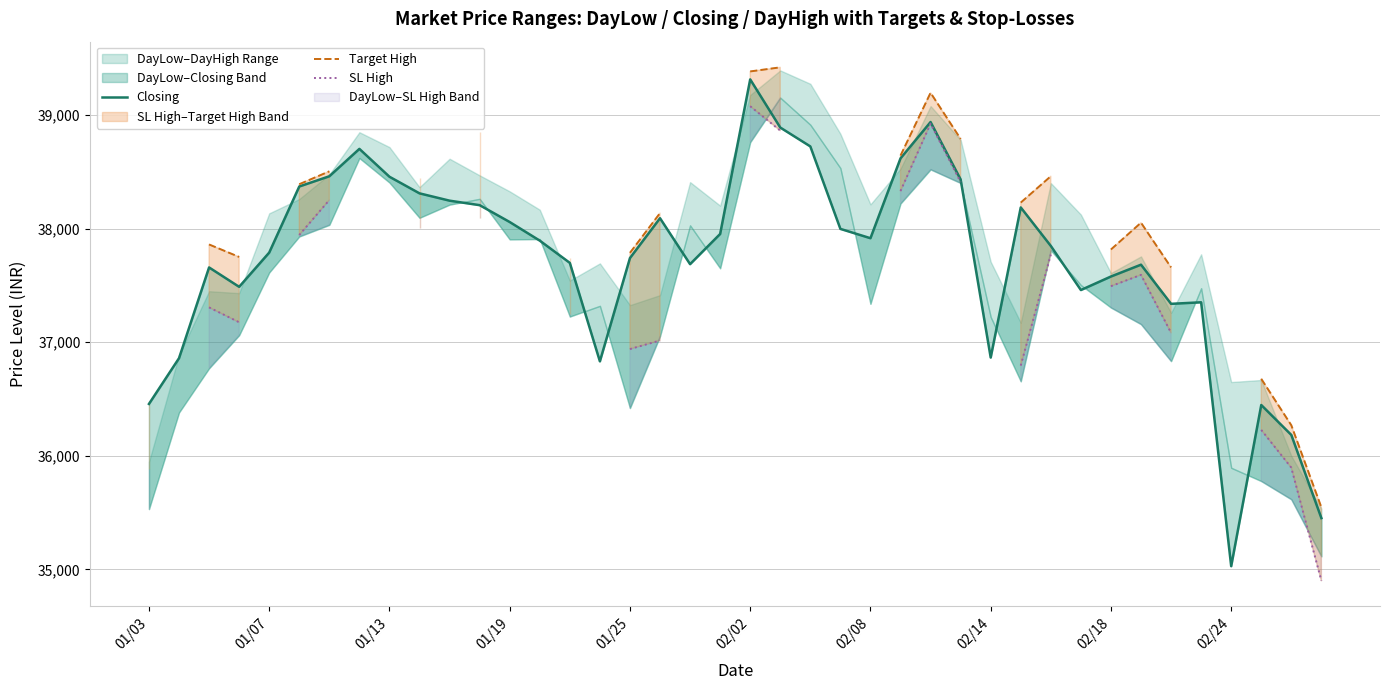

Rank the series by their maximum value, from lowest to highest.

SL High, Closing, Target High